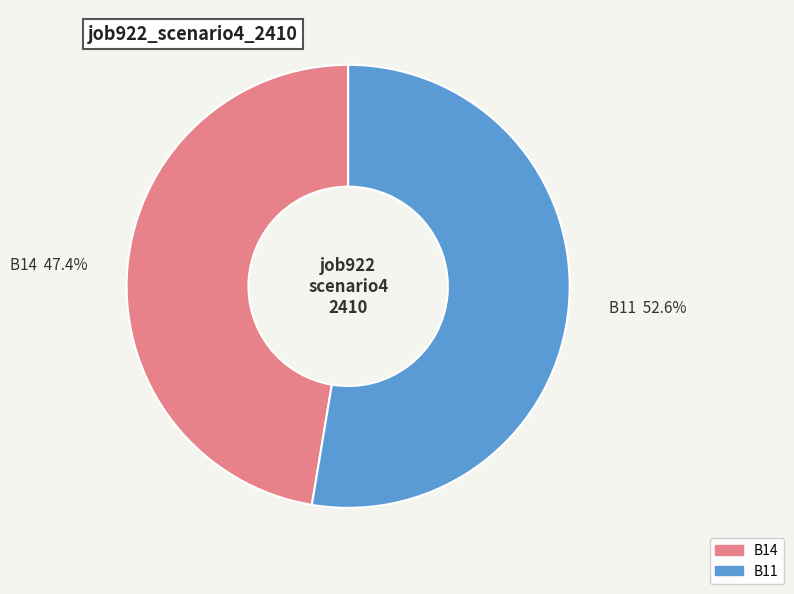

What is the largest slice in the pie chart?

B11 52.6%